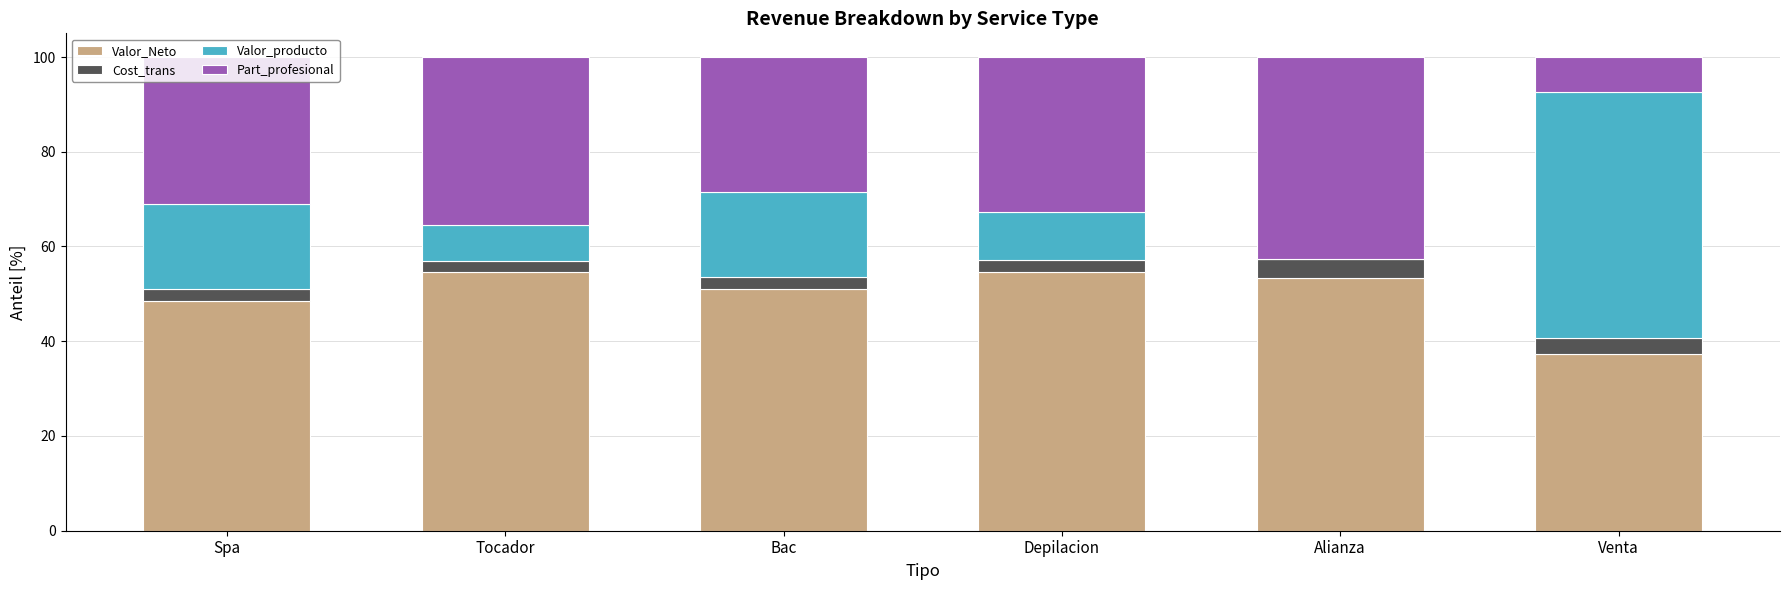

The value of Valor_Neto at Bac is 51.0. True or false?

True